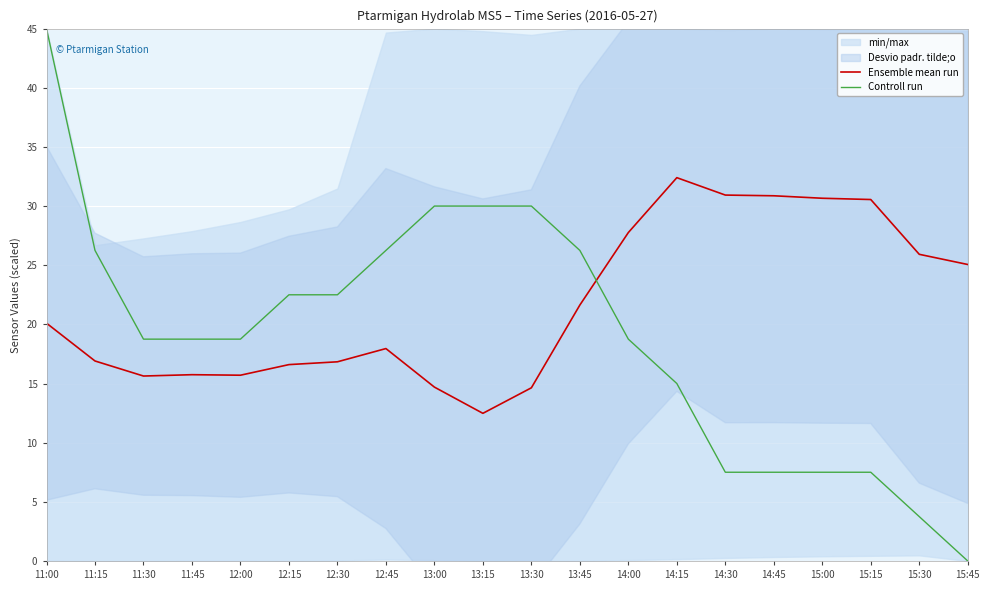

The Ensemble mean run series shows 30.9 at 14:30. True or false?

True